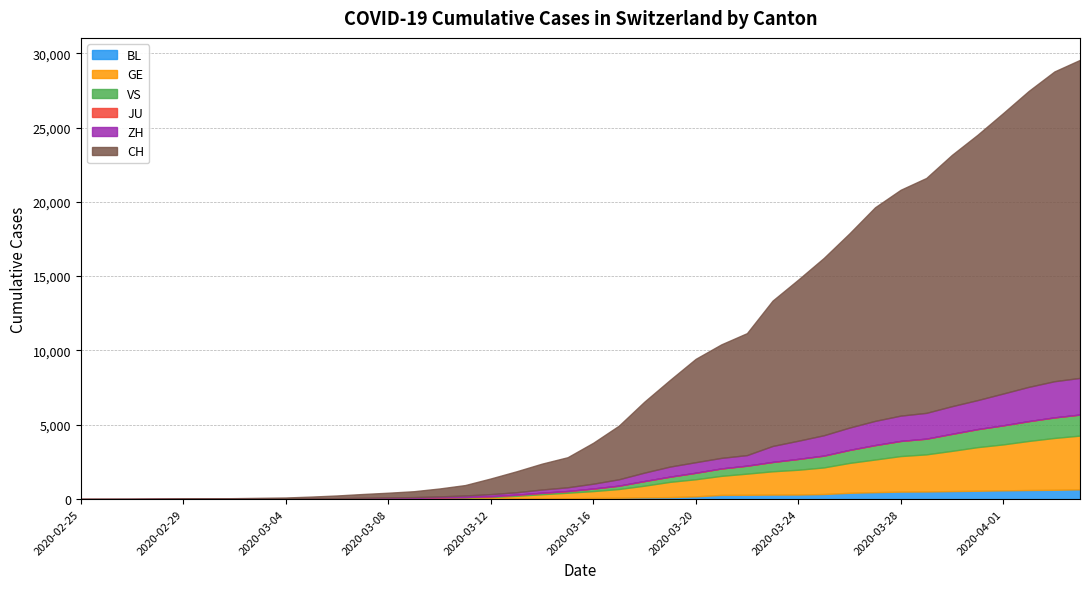

Reading left to right, what are all the values shown in this chart?

BL: 0	0	0	1	2	2	2	2	2	6	6	15	19	20	22	26	26	42	47	54	76	89	116	134	184	282	289	302	306	341	422	466	502	511	539	561	588	610	625	656
GE: 0	1	1	4	6	8	8	11	11	15	19	30	38	47	73	84	114	178	281	374	461	588	786	1026	1151	1280	1423	1568	1668	1789	2011	2196	2392	2498	2705	2934	3091	3302	3488	3615
VS: 0	0	0	1	1	2	3	3	4	5	6	7	12	17	22	30	53	76	98	115	172	225	312	349	436	498	535	628	728	794	875	969	1018	1056	1145	1212	1282	1334	1383	1416
JU: 0	0	0	0	0	0	0	0	0	0	0	0	0	0	0	0	0	0	0	0	0	0	0	0	0	0	0	0	0	0	0	0	0	0	0	0	0	0	0	0
ZH: 0	0	2	2	6	7	11	14	16	24	30	35	41	50	63	102	141	164	219	251	327	430	569	680	712	712	712	1076	1224	1371	1503	1630	1704	1736	1862	1953	2142	2306	2434	2467
CH: 1	2	6	13	20	27	38	54	74	118	182	254	318	395	533	701	1053	1407	1740	2022	2753	3606	4778	5833	6953	7638	8205	9779	10839	11931	13067	14371	15196	15804	16908	17851	18869	19912	20841	21398